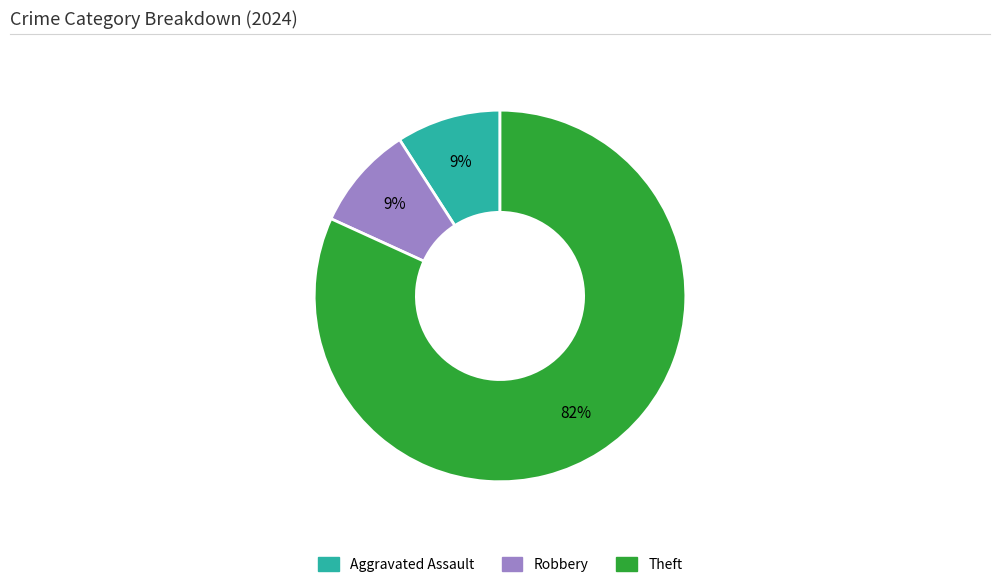

Is Theft the majority of the pie?

Yes